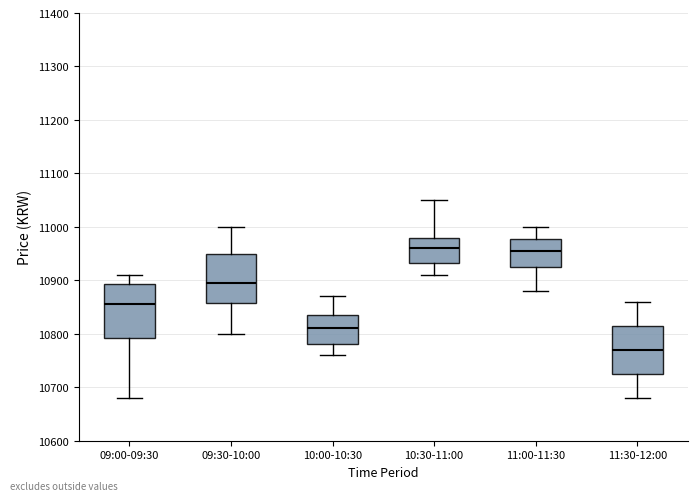

Where does the lower whisker of the box for 09:30-10:00 end on the y-axis? The values are not printed on the chart, so give them approximately, as read against the axis.

10800